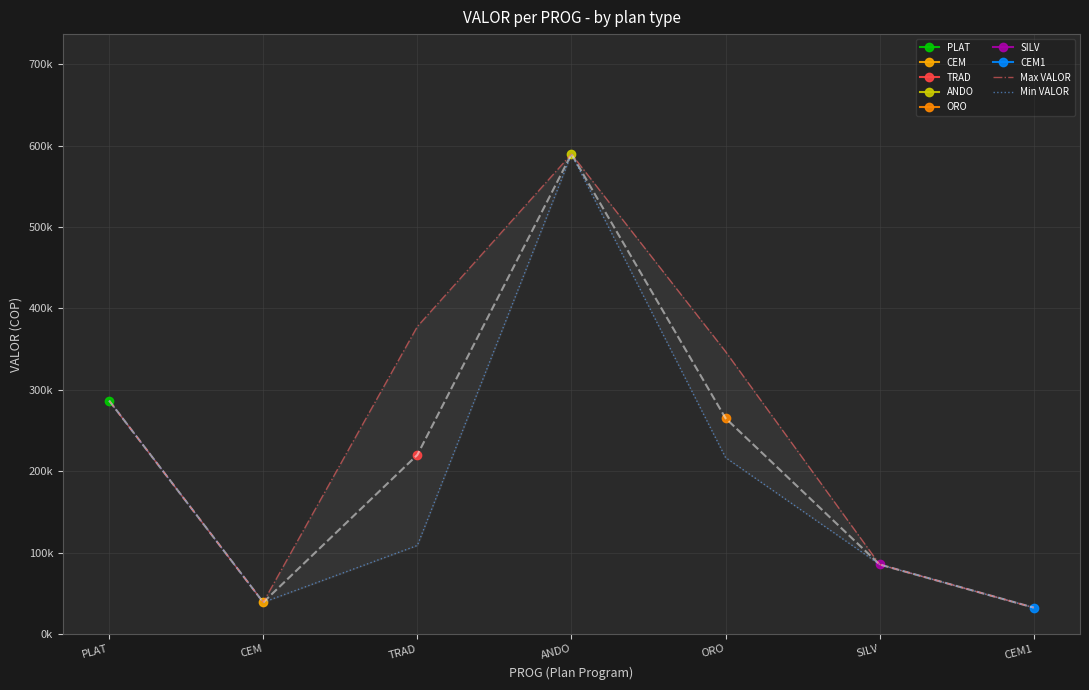

The Min VALOR series shows 443262 at PLAT. True or false?

False